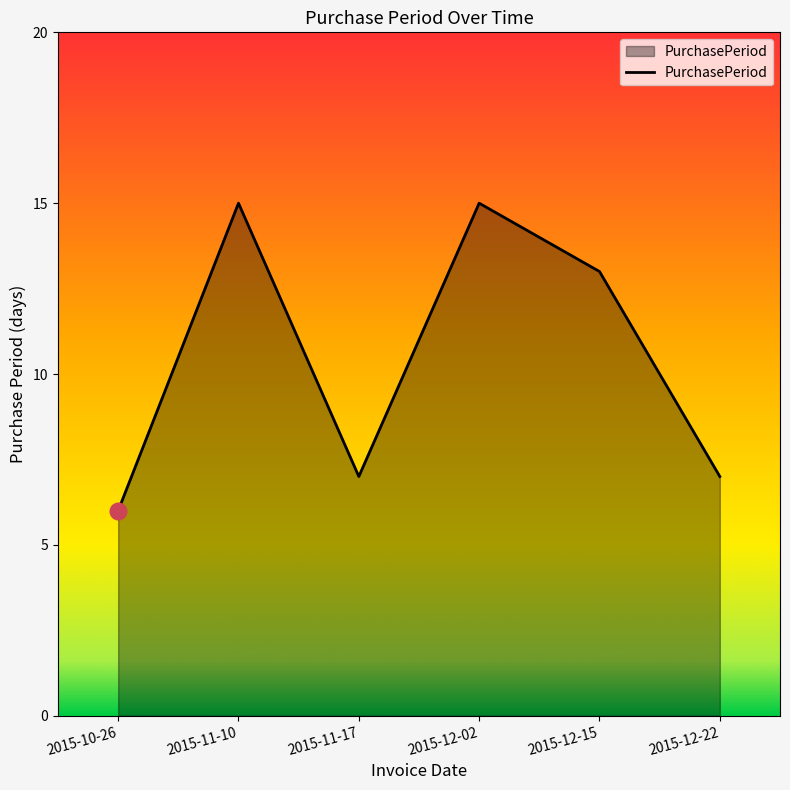

What position from the left is 2015-11-17?

3